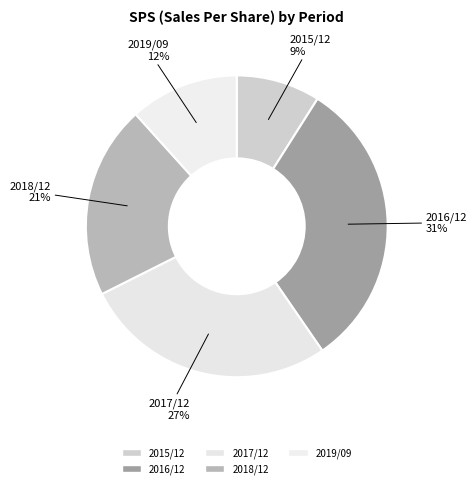

What is the largest slice in the pie chart?

2016/12